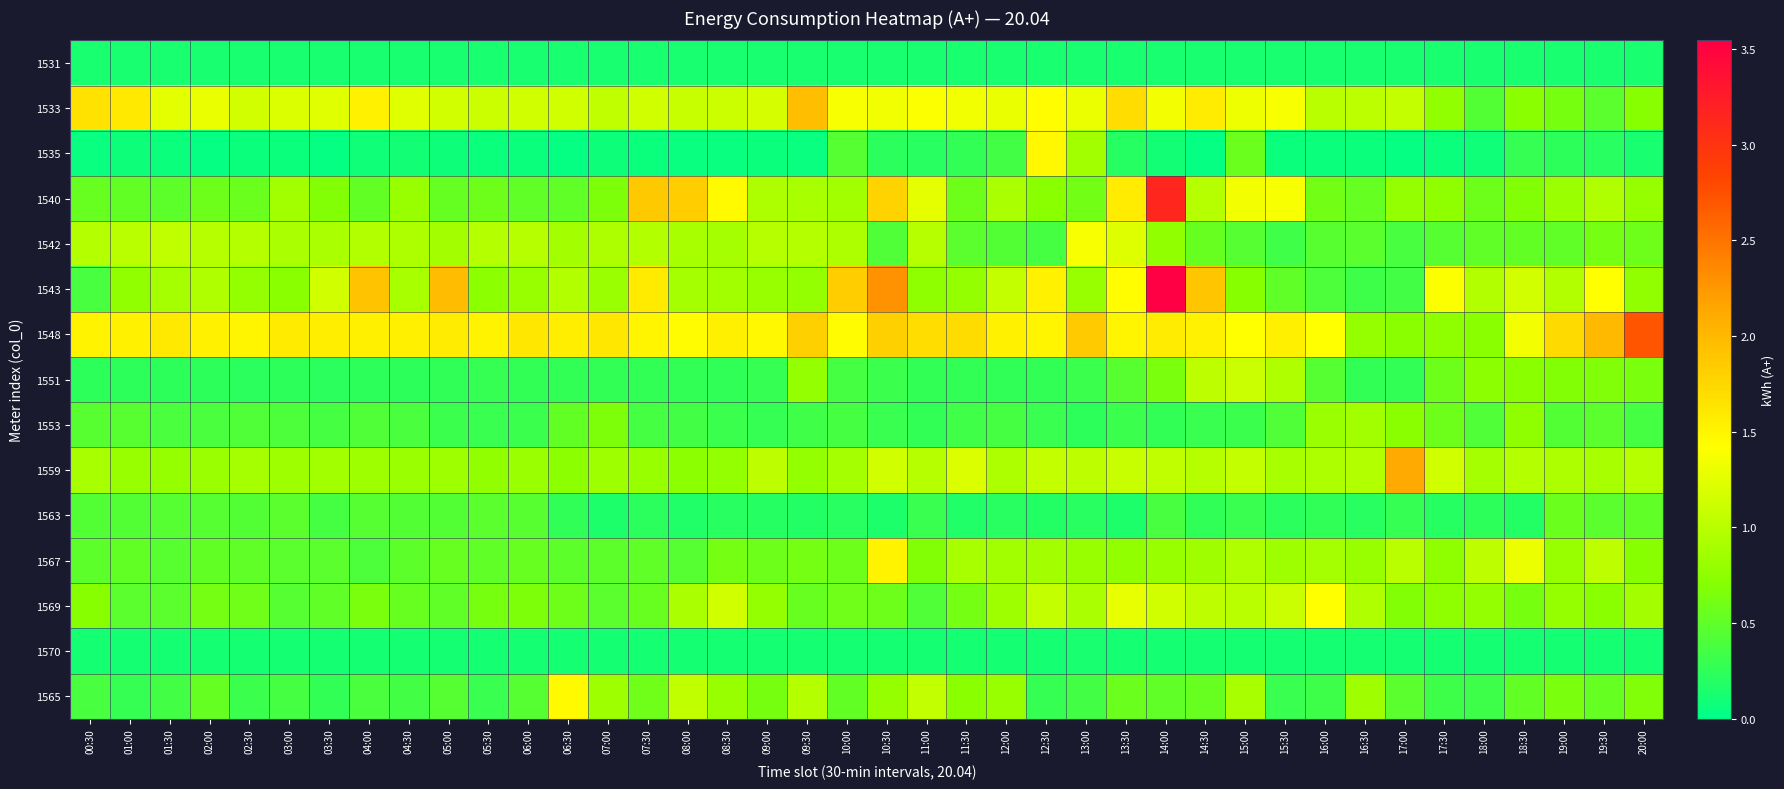

Which series has the largest total across all categories?

1548